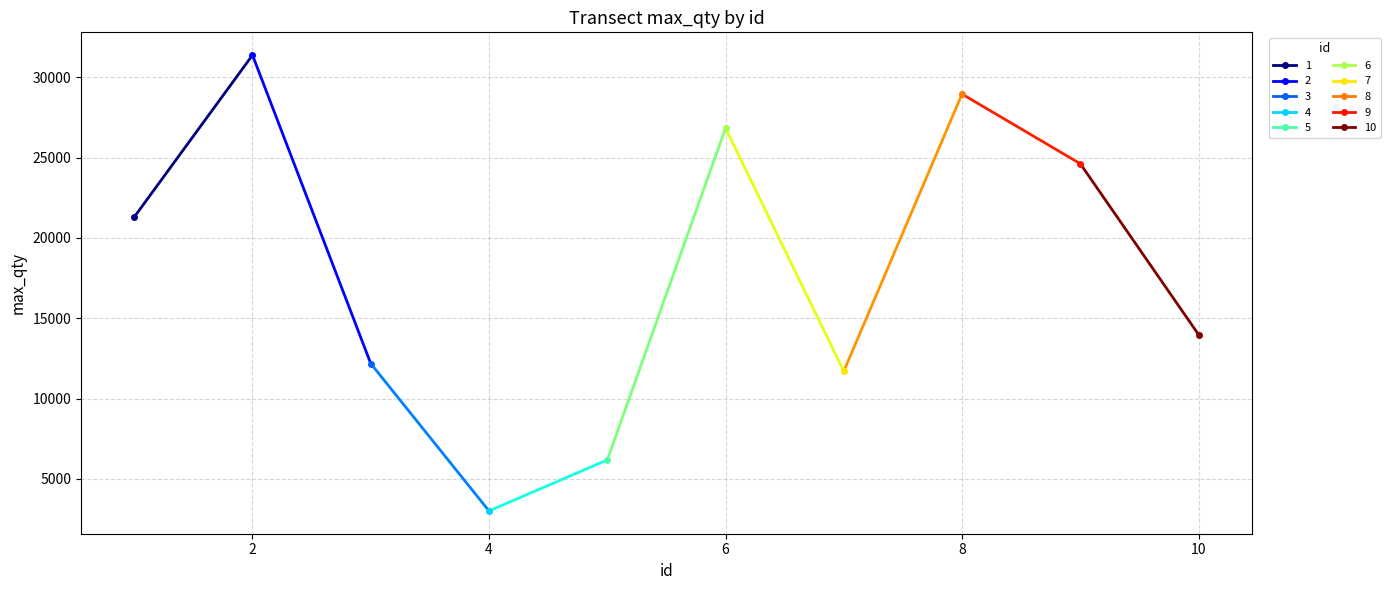

Is it true that the value at 4 is 3013?

True